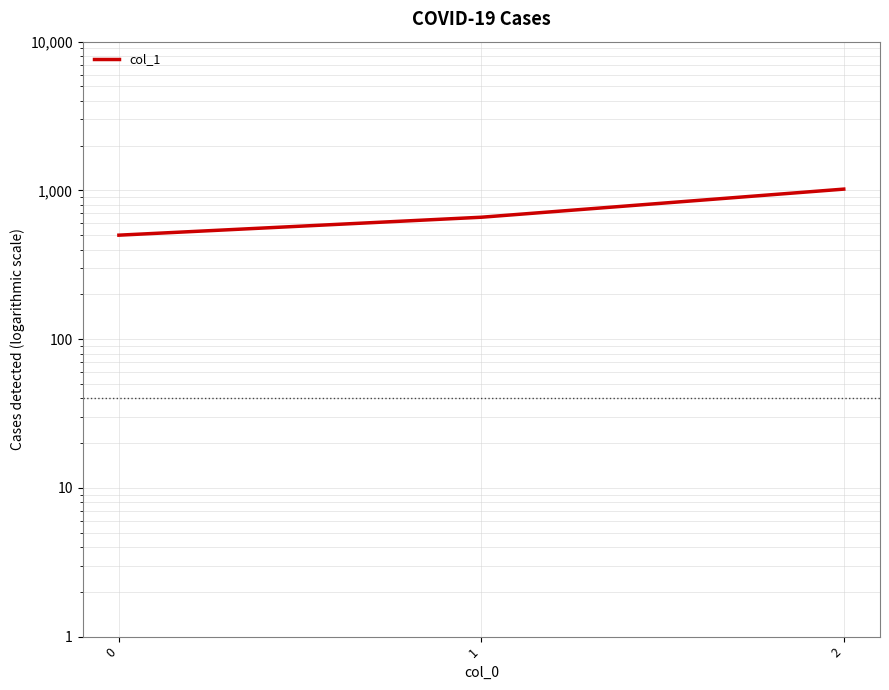

Which category has the highest value across all series?

2